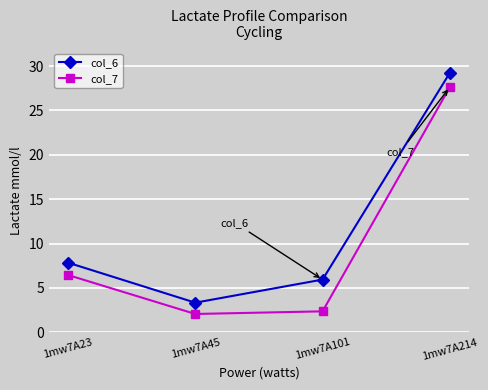

Rank the series by their maximum value, from lowest to highest.

col_7, col_6